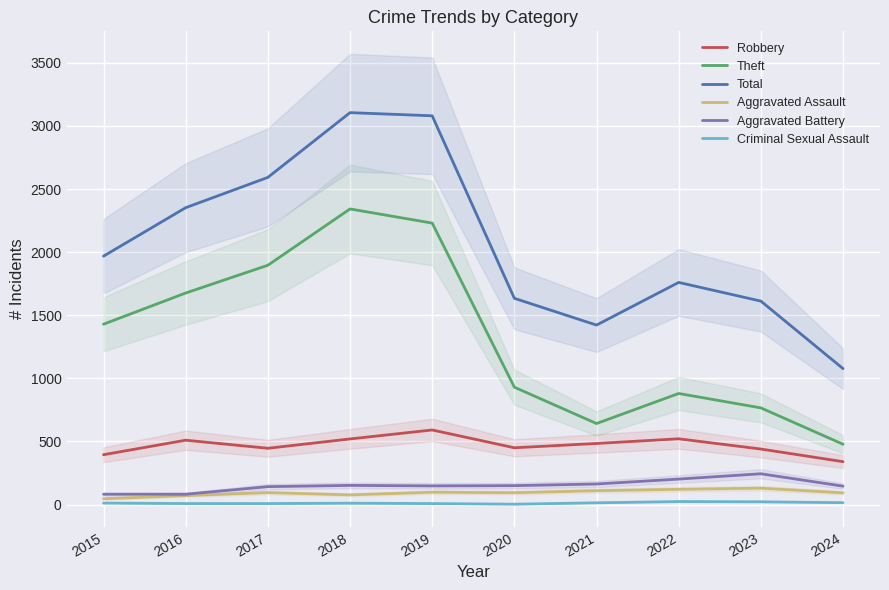

Rank the series by their maximum value, from highest to lowest.

Total, Theft, Robbery, Aggravated Battery, Aggravated Assault, Criminal Sexual Assault